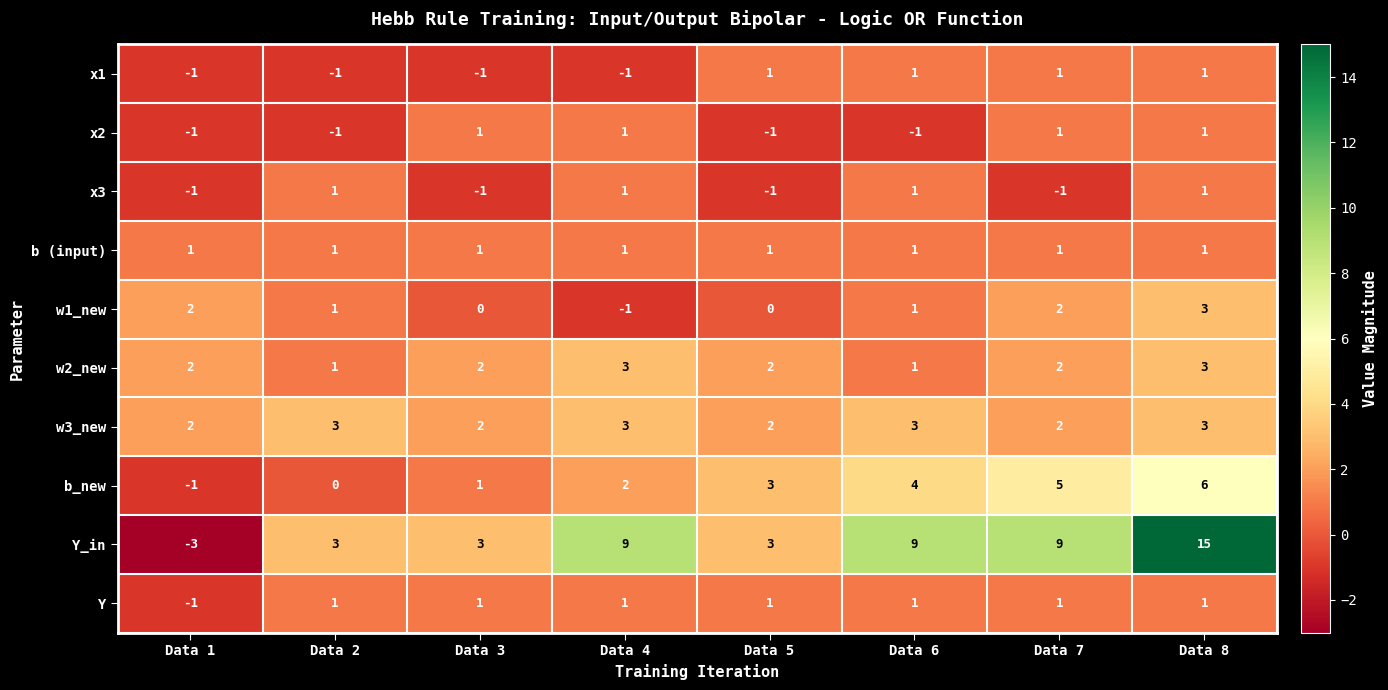

Count the Y values in the range 1 to 2.

7